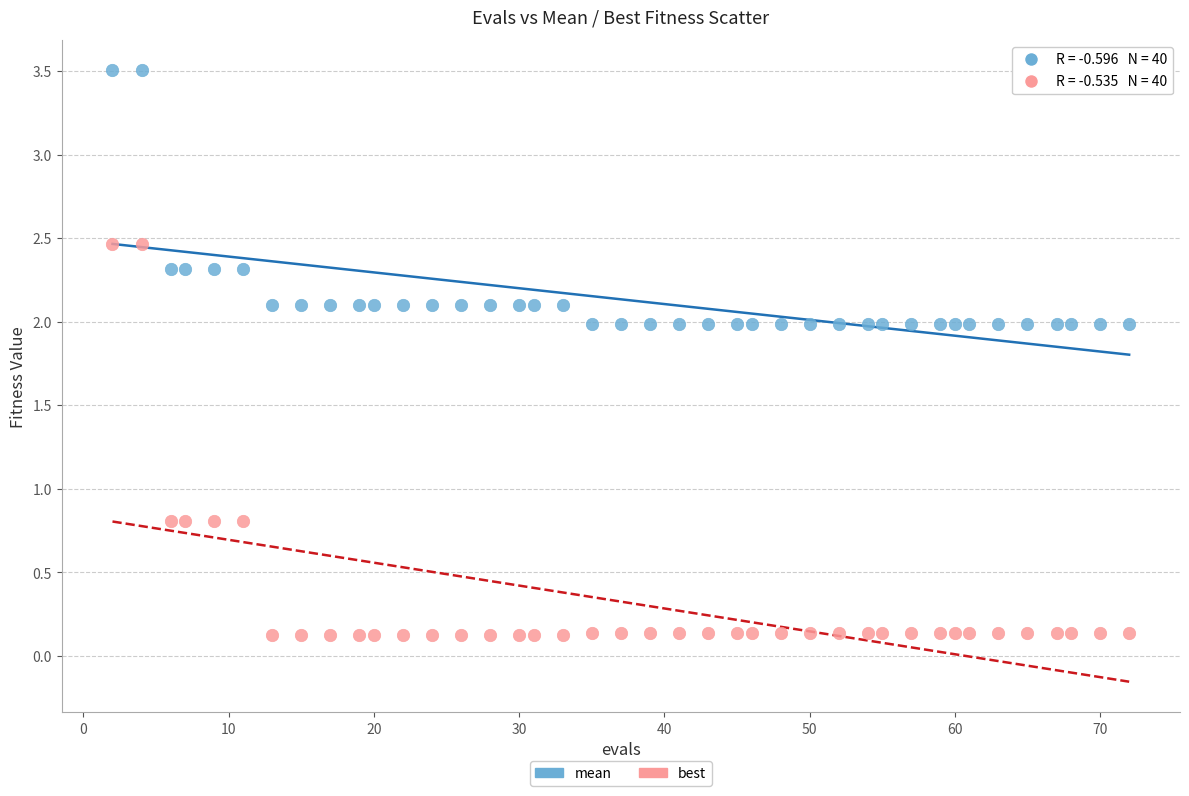

Across all data points, what is the range of X values (max minus min)?

70.0